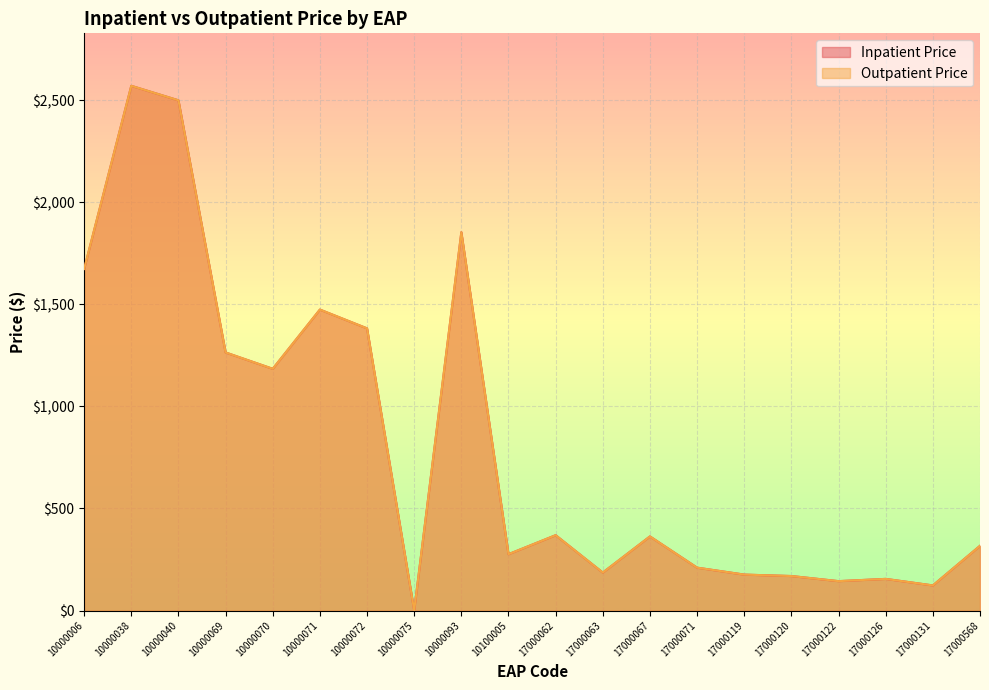

What is the difference between the Inpatient Price values at 10000070 and 10000040?

1315